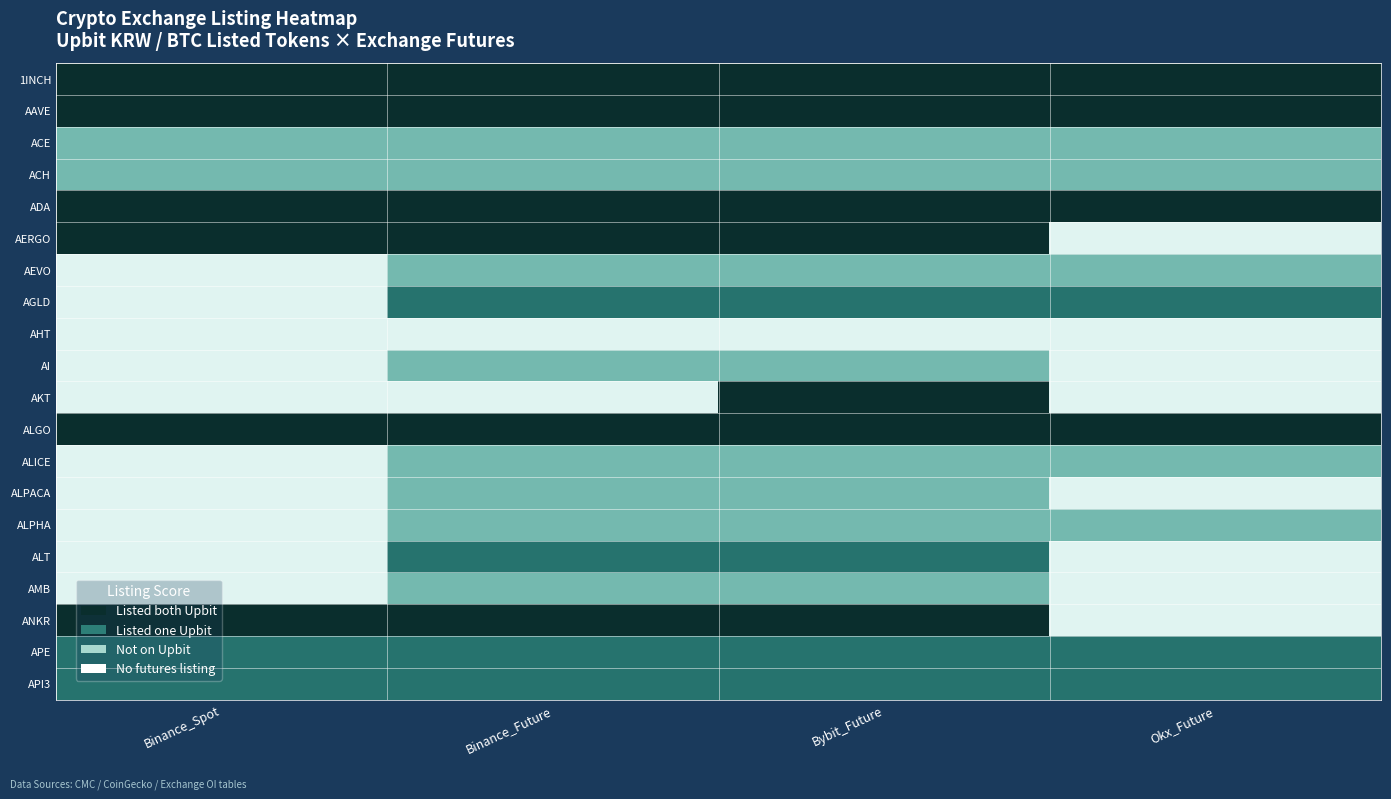

Reading left to right, transcribe all the data shown in this chart.

1INCH: Binance_Spot=3	Binance_Future=3	Bybit_Future=3	Okx_Future=3
AAVE: Binance_Spot=3	Binance_Future=3	Bybit_Future=3	Okx_Future=3
ACE: Binance_Spot=1	Binance_Future=1	Bybit_Future=1	Okx_Future=1
ACH: Binance_Spot=1	Binance_Future=1	Bybit_Future=1	Okx_Future=1
ADA: Binance_Spot=3	Binance_Future=3	Bybit_Future=3	Okx_Future=3
AERGO: Binance_Spot=3	Binance_Future=3	Bybit_Future=3	Okx_Future=0
AEVO: Binance_Spot=0	Binance_Future=1	Bybit_Future=1	Okx_Future=1
AGLD: Binance_Spot=0	Binance_Future=2	Bybit_Future=2	Okx_Future=2
AHT: Binance_Spot=0	Binance_Future=0	Bybit_Future=0	Okx_Future=0
AI: Binance_Spot=0	Binance_Future=1	Bybit_Future=1	Okx_Future=0
AKT: Binance_Spot=0	Binance_Future=0	Bybit_Future=3	Okx_Future=0
ALGO: Binance_Spot=3	Binance_Future=3	Bybit_Future=3	Okx_Future=3
ALICE: Binance_Spot=0	Binance_Future=1	Bybit_Future=1	Okx_Future=1
ALPACA: Binance_Spot=0	Binance_Future=1	Bybit_Future=1	Okx_Future=0
ALPHA: Binance_Spot=0	Binance_Future=1	Bybit_Future=1	Okx_Future=1
ALT: Binance_Spot=0	Binance_Future=2	Bybit_Future=2	Okx_Future=0
AMB: Binance_Spot=0	Binance_Future=1	Bybit_Future=1	Okx_Future=0
ANKR: Binance_Spot=3	Binance_Future=3	Bybit_Future=3	Okx_Future=0
APE: Binance_Spot=2	Binance_Future=2	Bybit_Future=2	Okx_Future=2
API3: Binance_Spot=2	Binance_Future=2	Bybit_Future=2	Okx_Future=2